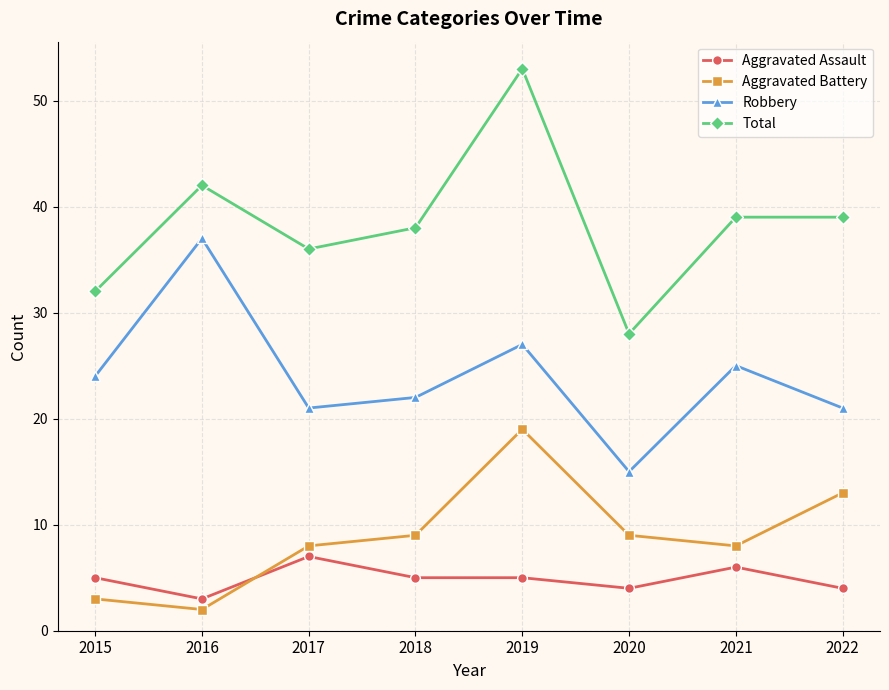

What is the value of the Aggravated Battery point at the 7th from the left?

8